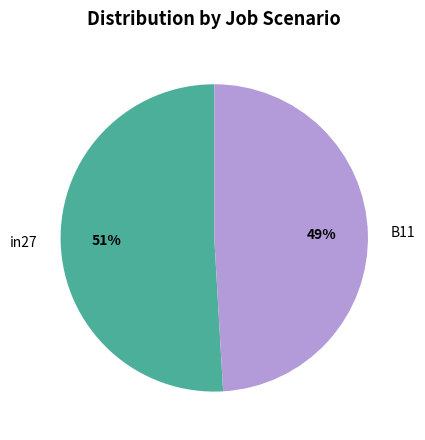

To the nearest percent, what percentage of the pie is in27?

51%